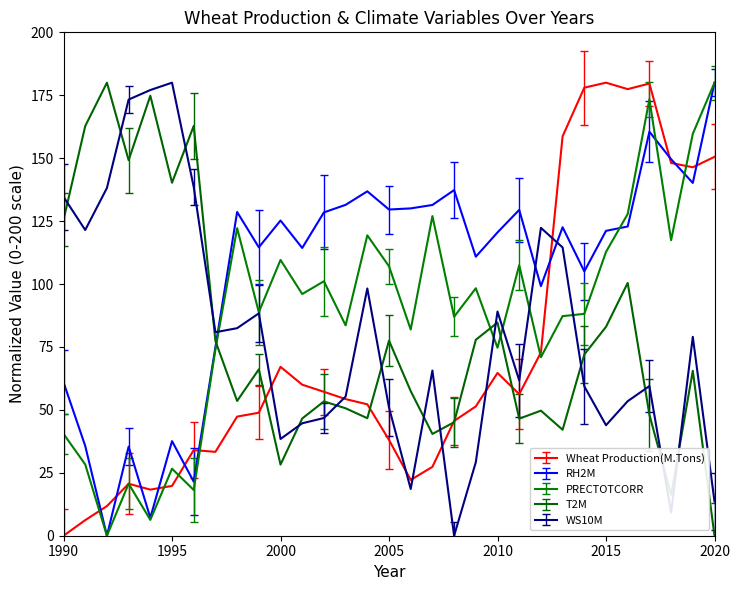

At which category does the chart reach its peak across all series?

2015